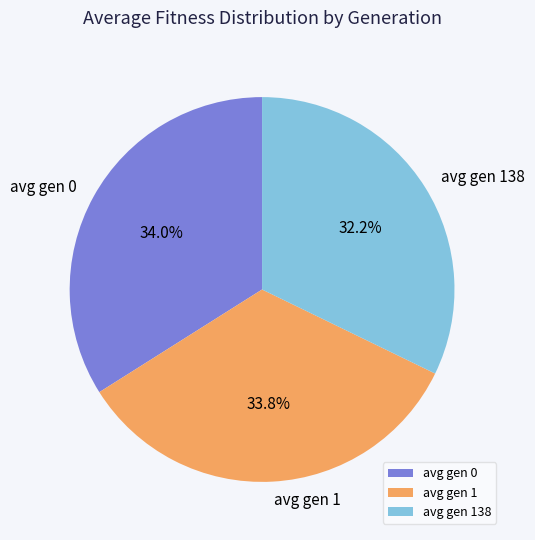

Is avg gen 0 the majority of the pie?

No